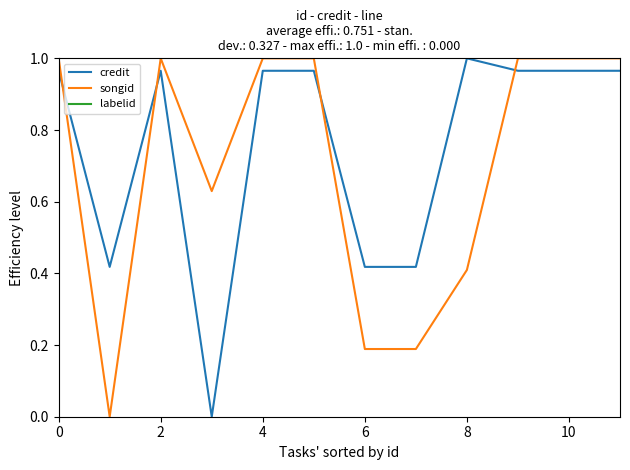

How many times do credit and songid cross each other?

4